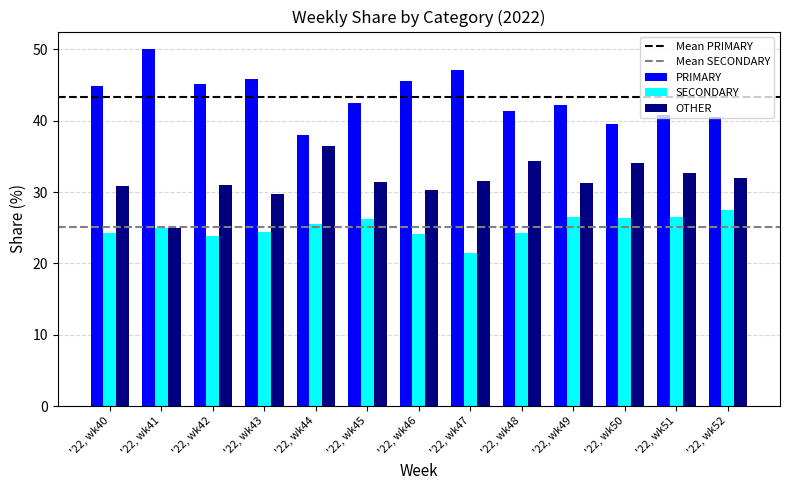

List the series in order of their peak value, lowest first.

SECONDARY, OTHER, PRIMARY